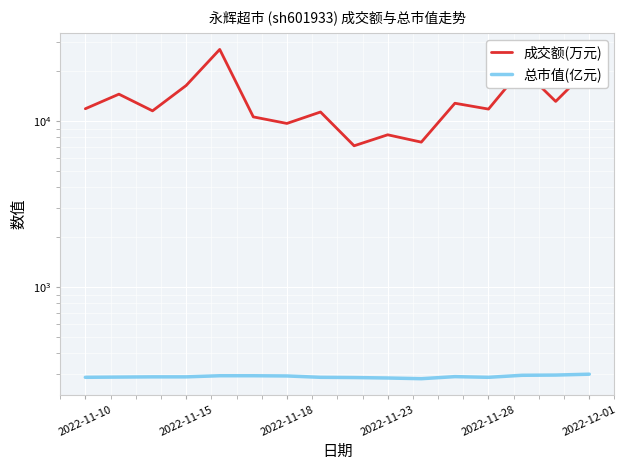

How many categories are shown in the chart?

16